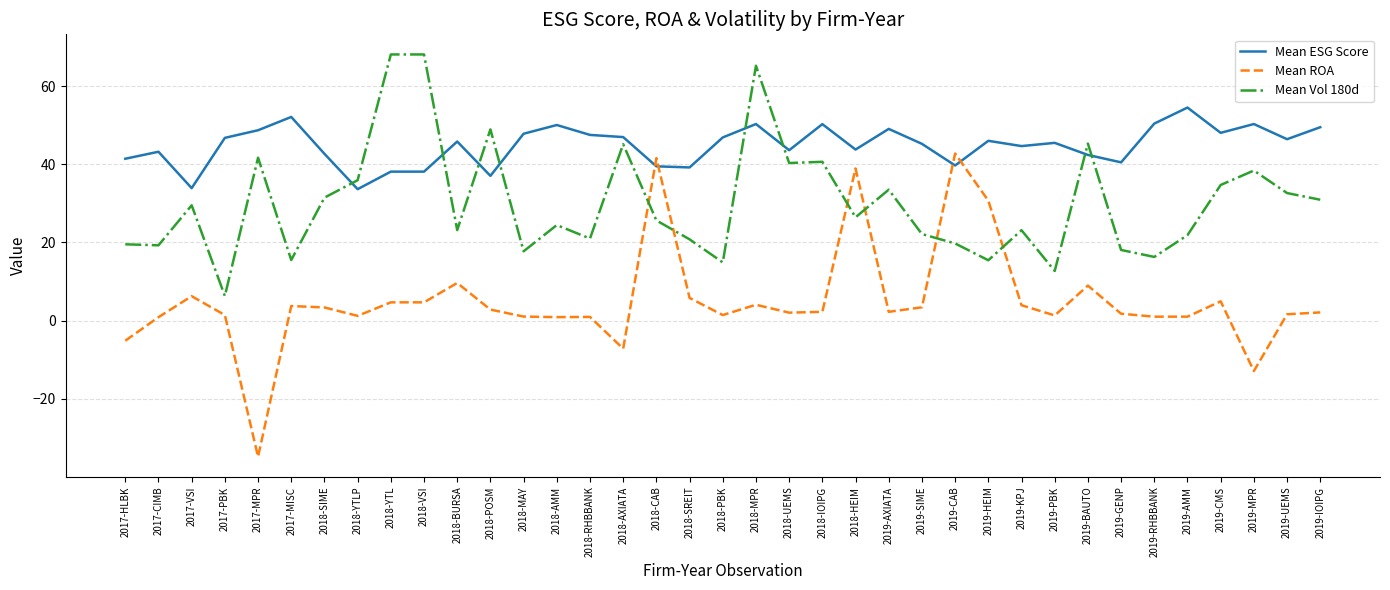

What is the difference between the Mean Vol 180d values at 2019-AMM and 2018-BURSA?

1.3